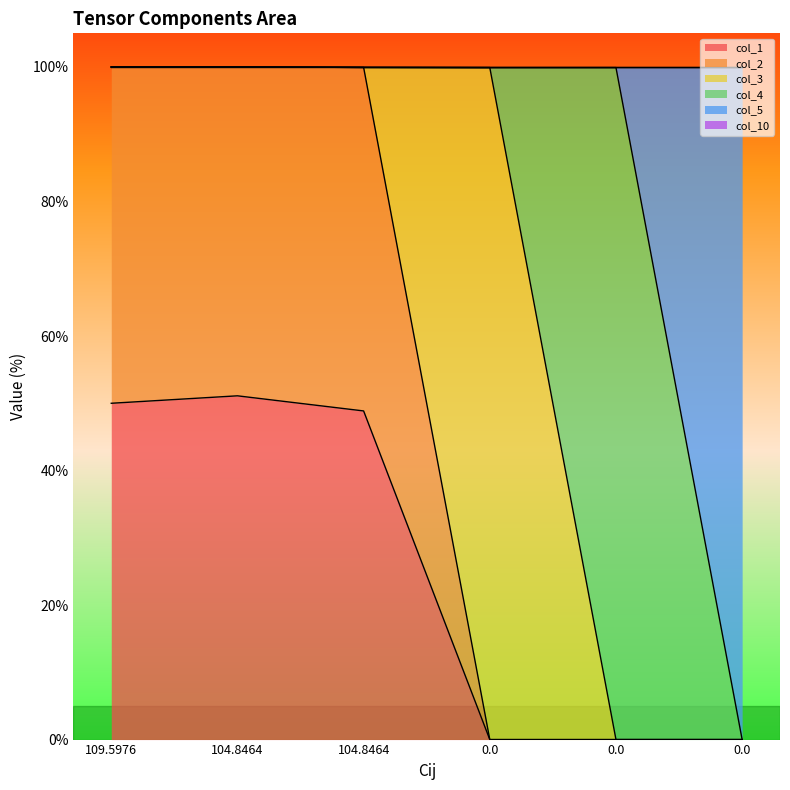

At which category is the sum across all series the highest?

104.8464